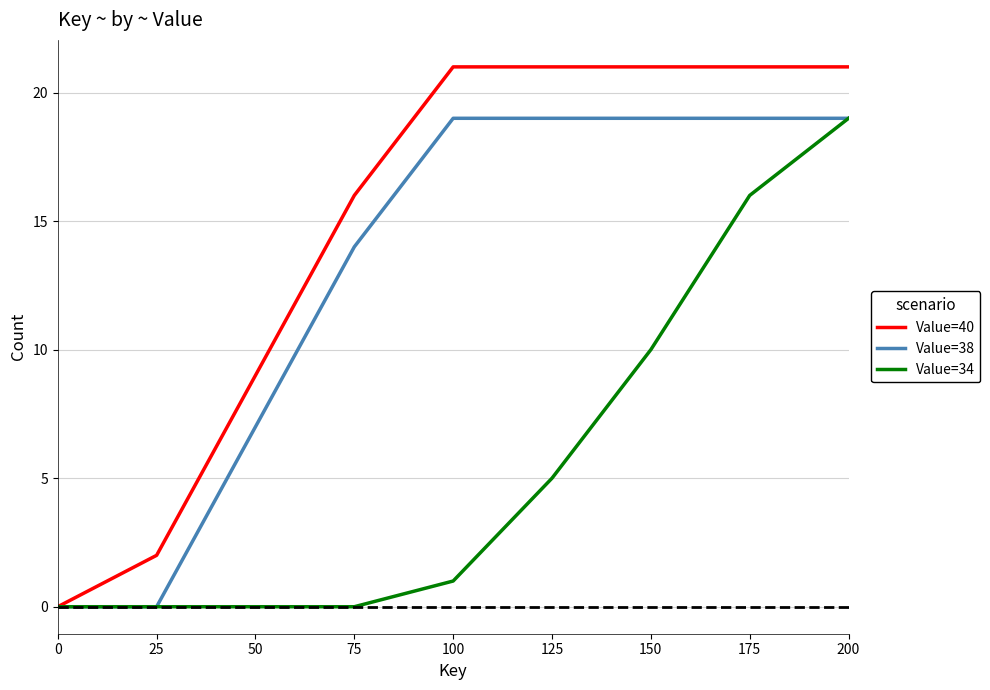

What is the difference between the highest and lowest values at 150?

11